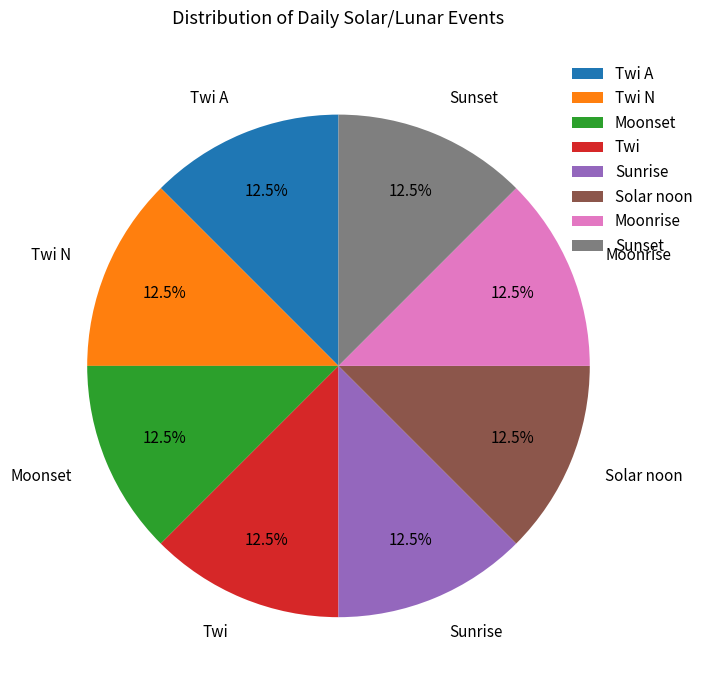

Approximately how many times larger is the value at Moonrise compared to Sunrise?

1.0